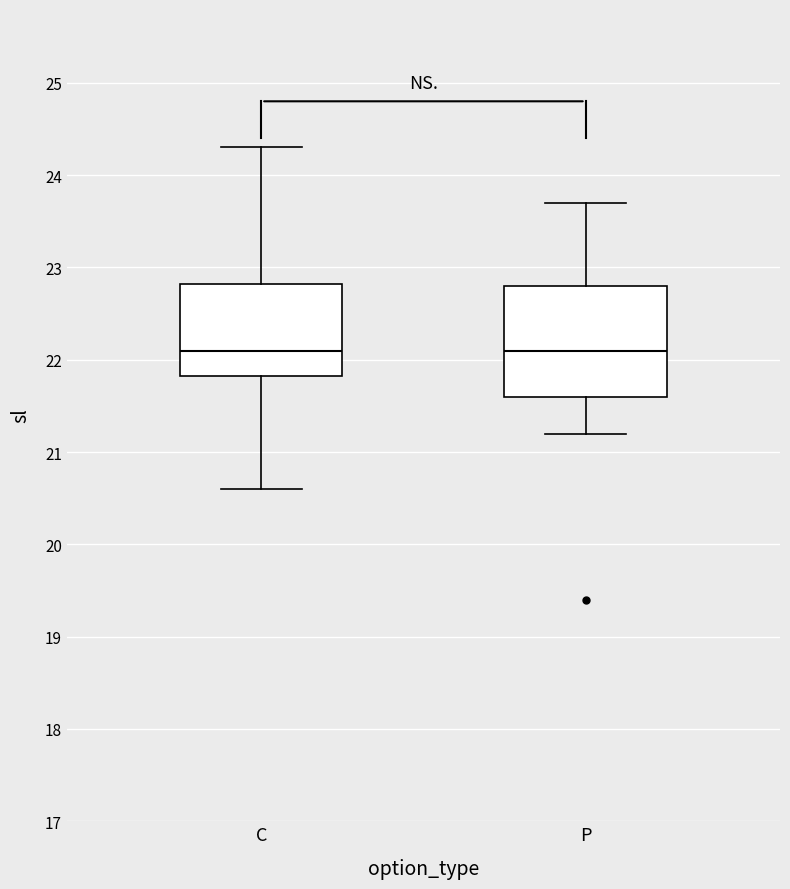

Reading left to right, transcribe this box plot: for each box, give where its median line is, the range the box spans, and where its two whiskers end, as read against the y-axis. The values are not printed on the chart, so give them approximately, as read against the axis.

C: median 22.1, box 21.8 to 22.8, whiskers 20.6 to 24.3
P: median 22.1, box 21.6 to 22.8, whiskers 21.2 to 23.7